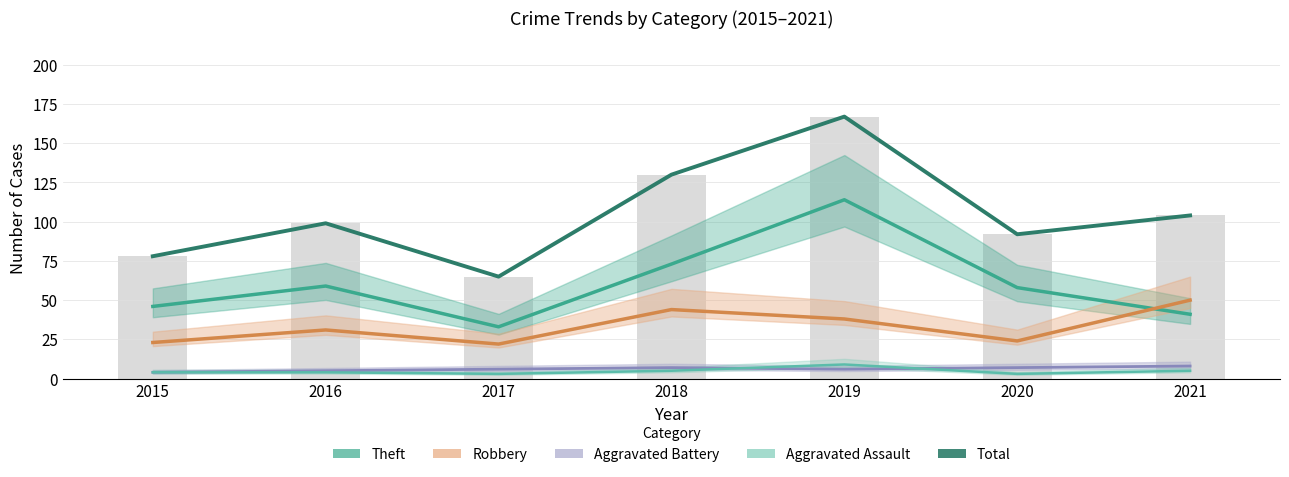

Are the bars horizontal?

No